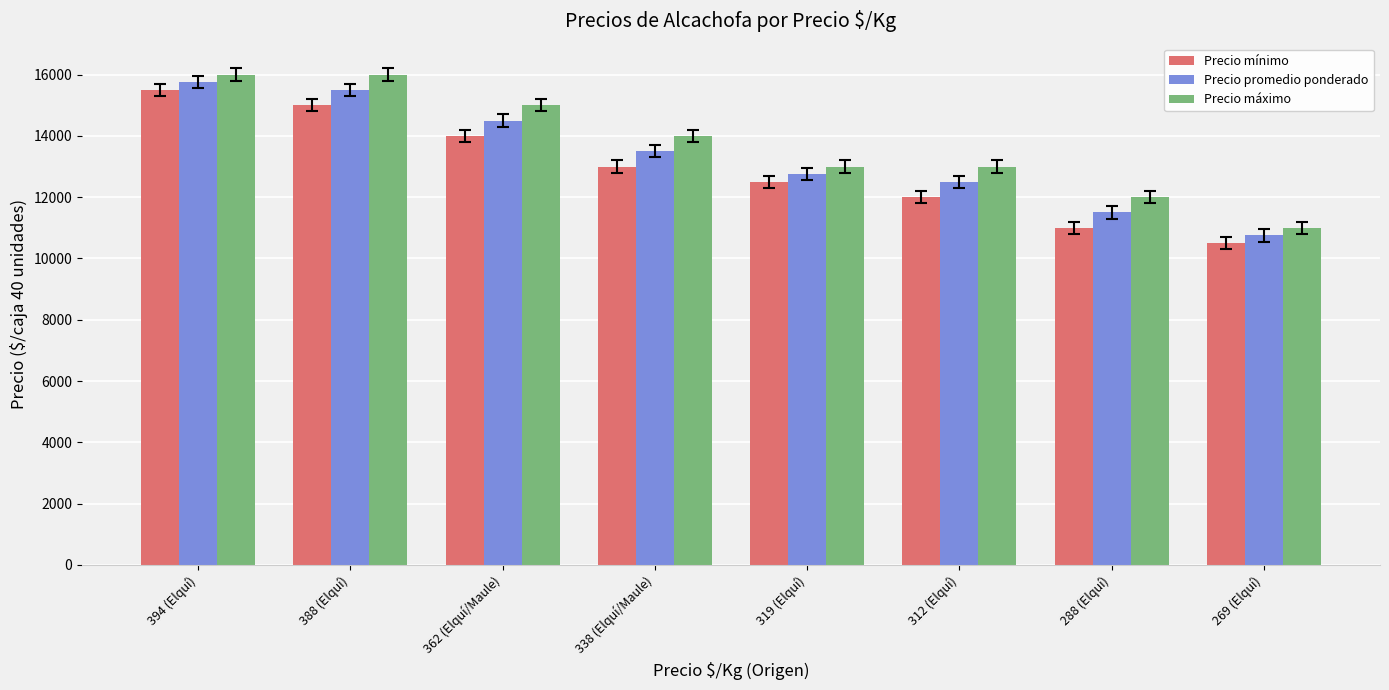

Does the chart contain any negative values?

No